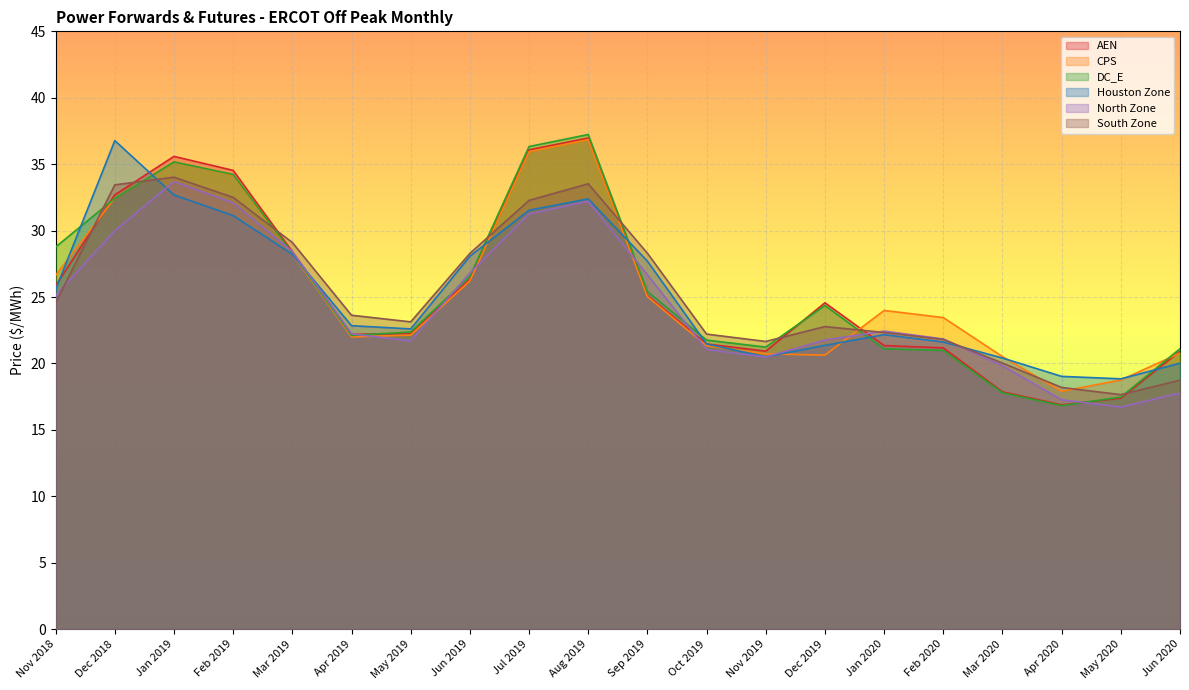

What is the difference between the maximum and minimum values in the CPS series?

18.9